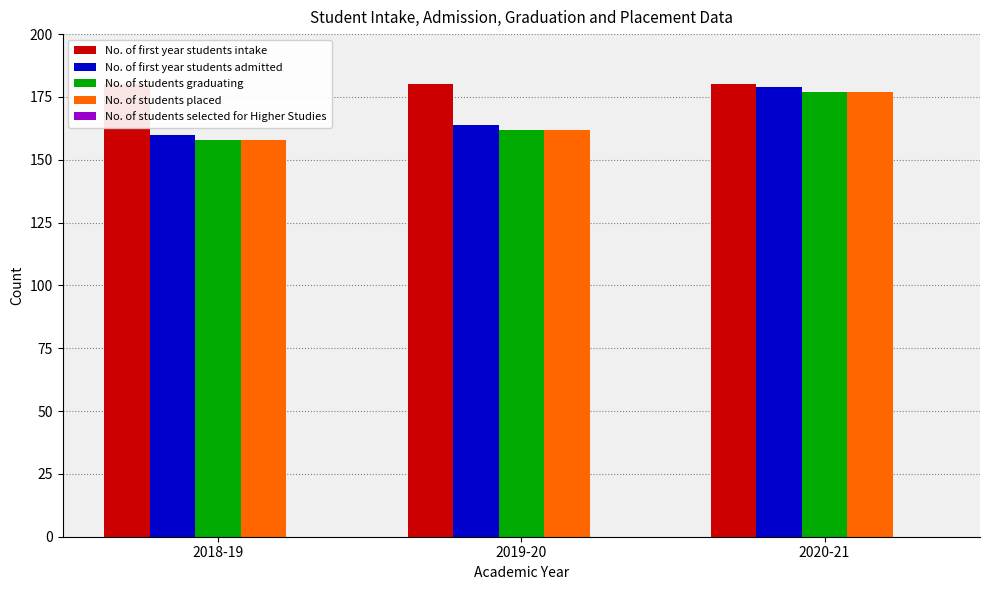

At which category is the sum across all series the highest?

2020-21